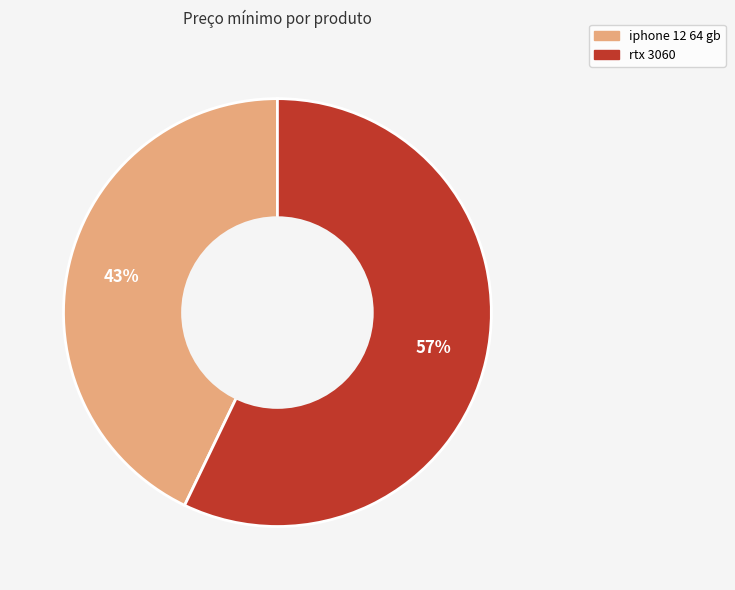

To the nearest percent, what is the combined percentage of iphone 12 64 gb and rtx 3060?

100%